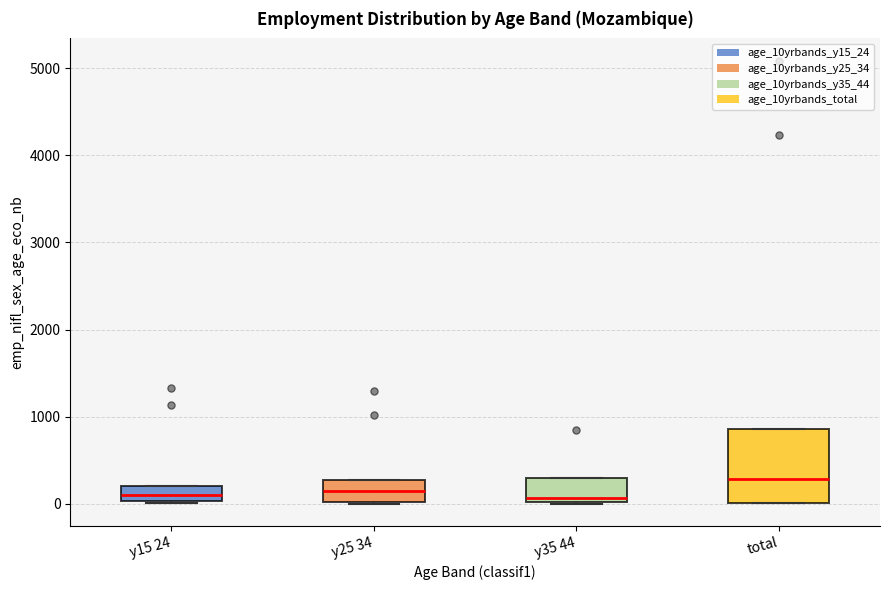

Reading left to right, transcribe this box plot: for each box, give where its median line is, the range the box spans, and where its two whiskers end, as read against the y-axis. The values are not printed on the chart, so give them approximately, as read against the axis.

y15 24: median 100, box 0 to 200, whiskers 0 (just below the box's lower edge) to 200
y25 34: median 200, box 0 to 300, whiskers 0 to 300
y35 44: median 100, box 0 to 300, whiskers 0 to 300
total: median 300, box 0 to 900, whiskers 0 to 900